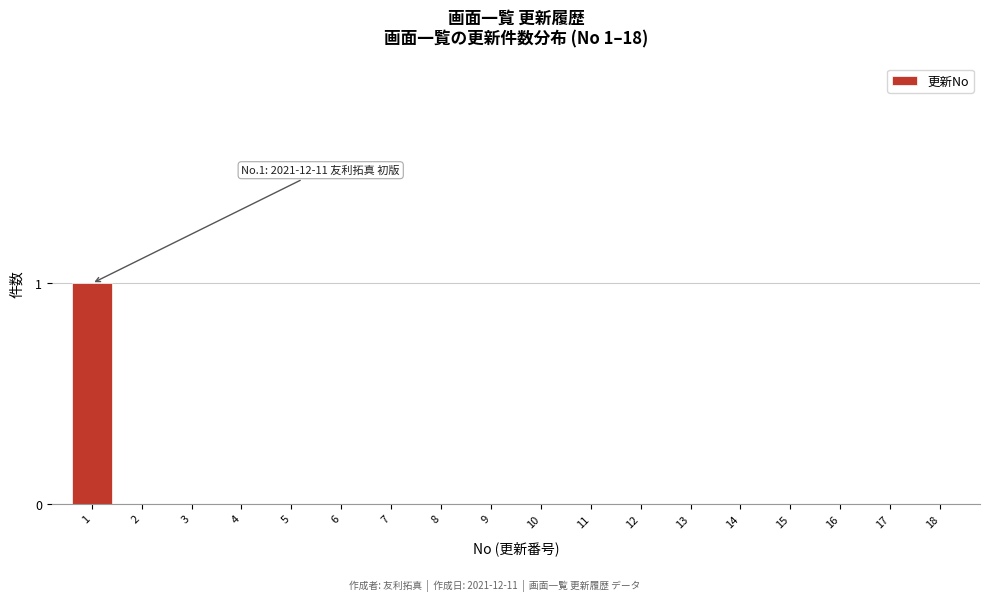

Reading right to left, transcribe all the data shown in this chart.

18=0	17=0	16=0	15=0	14=0	13=0	12=0	11=0	10=0	9=0	8=0	7=0	6=0	5=0	4=0	3=0	2=0	1=1